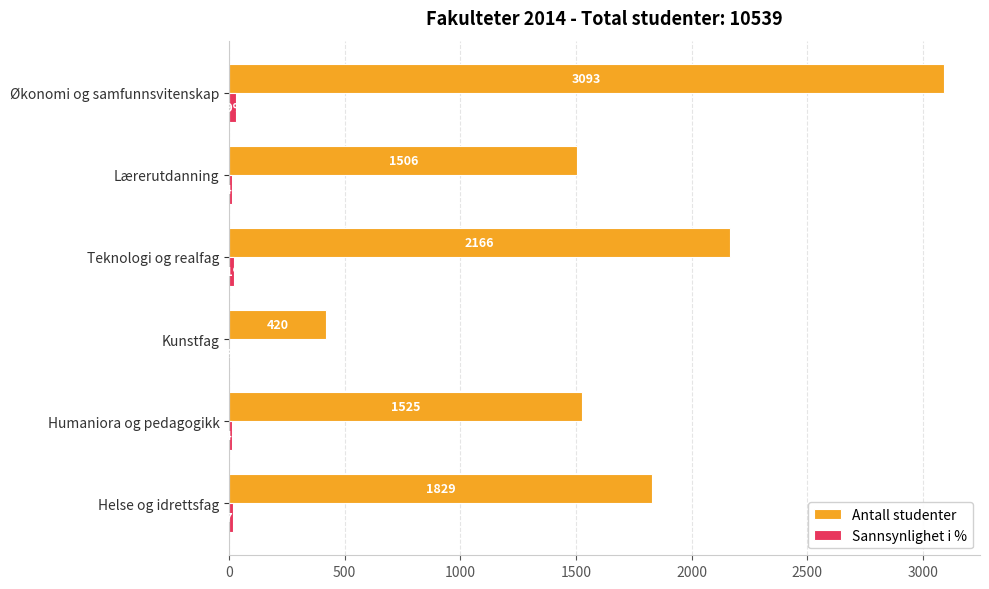

What is the highest value of the Antall studenter series?

3093